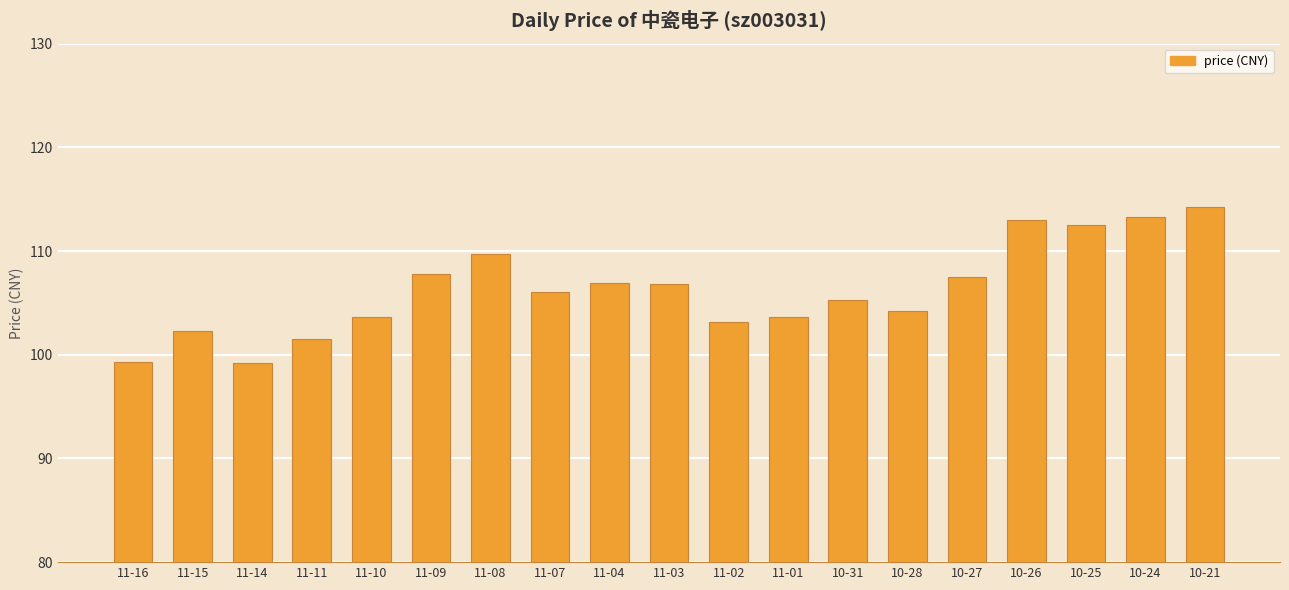

Approximately how many times larger is the value at 10-31 compared to 10-25?

0.9